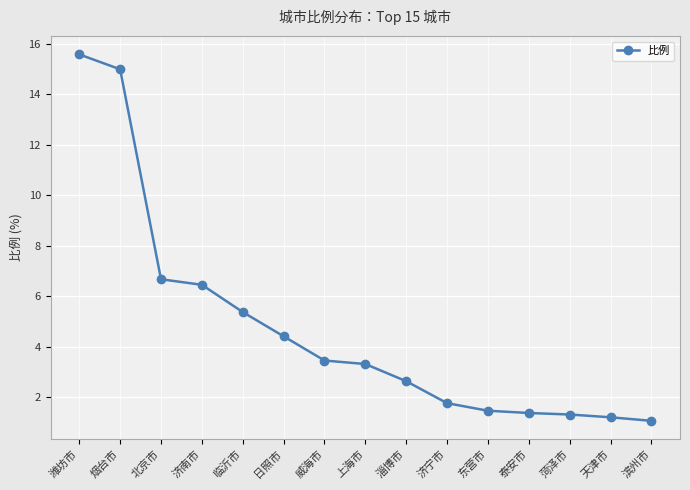

What is the difference between the values at 菏泽市 and 日照市?

3.1